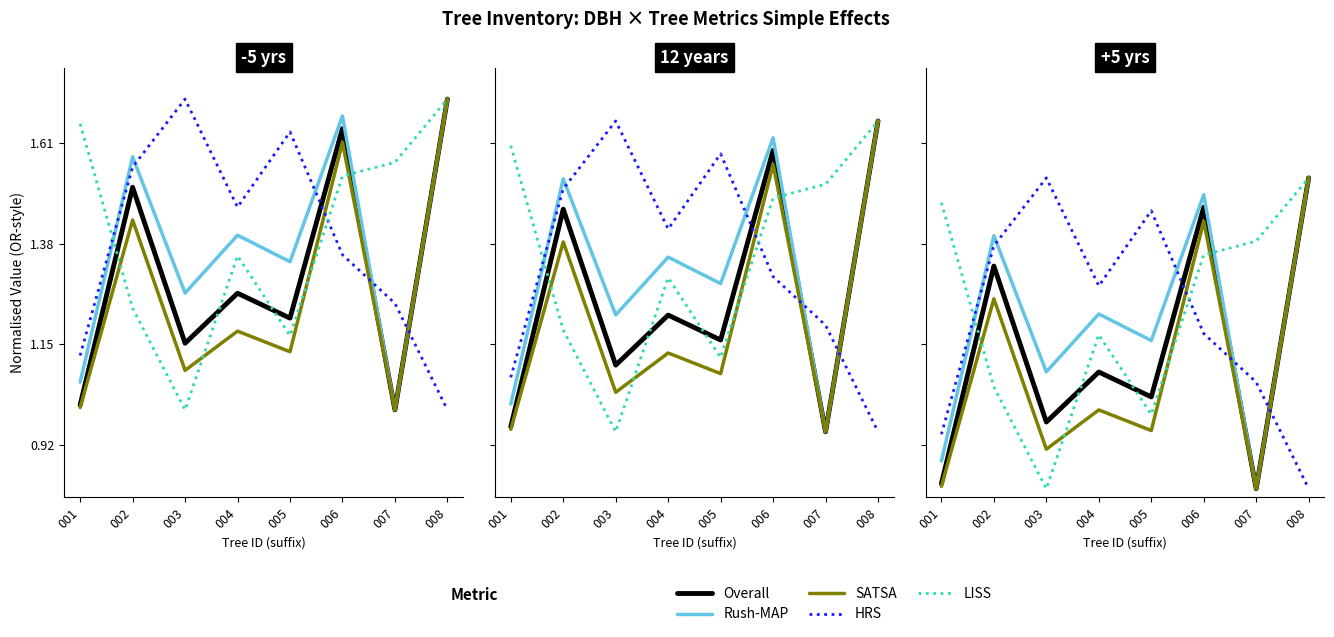

Is it true that Rush-MAP equals 0.4 at 008?

False